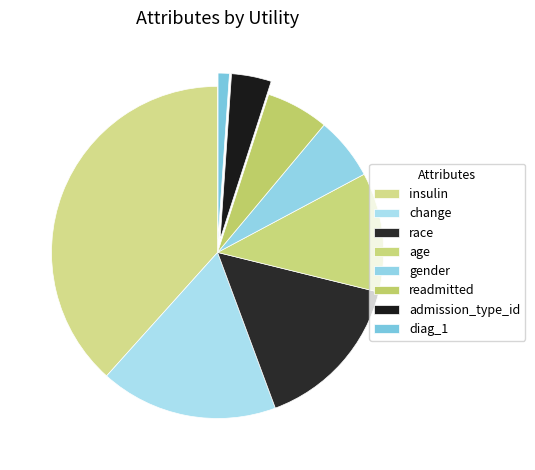

Which slice is the largest?

insulin